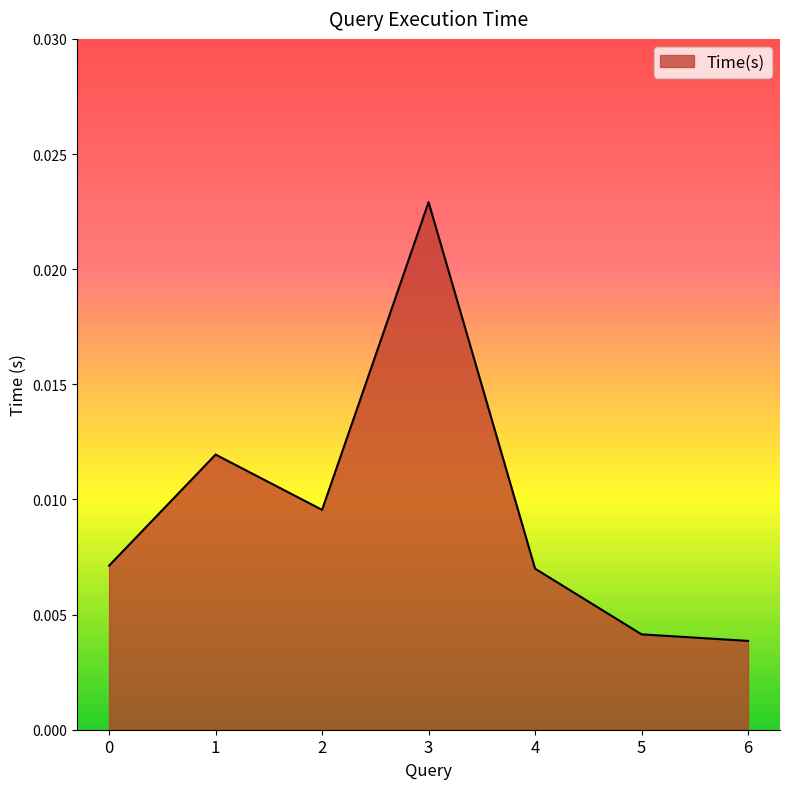

Which has a higher value, 3 or 0?

3